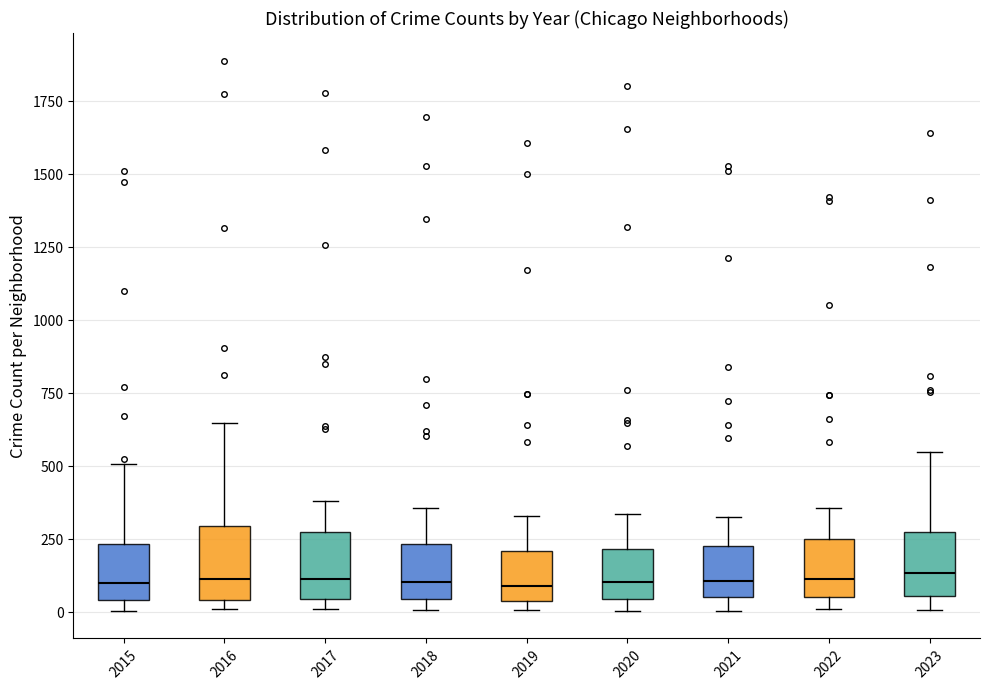

Where does the median line of the box at x = 2020 sit on the y-axis? The values are not printed on the chart, so give them approximately, as read against the axis.

100